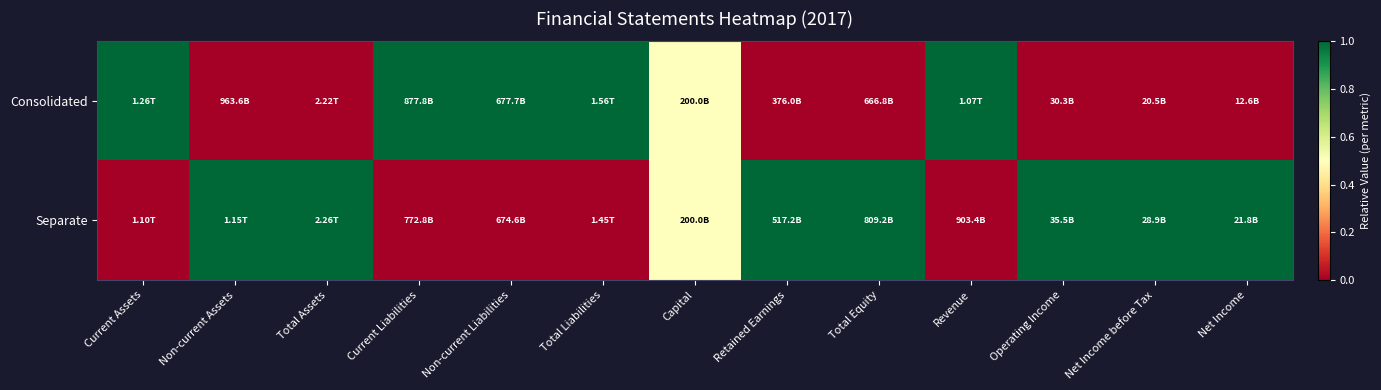

Between Current Assets and Non-current Liabilities, which series saw the biggest shift?

Consolidated